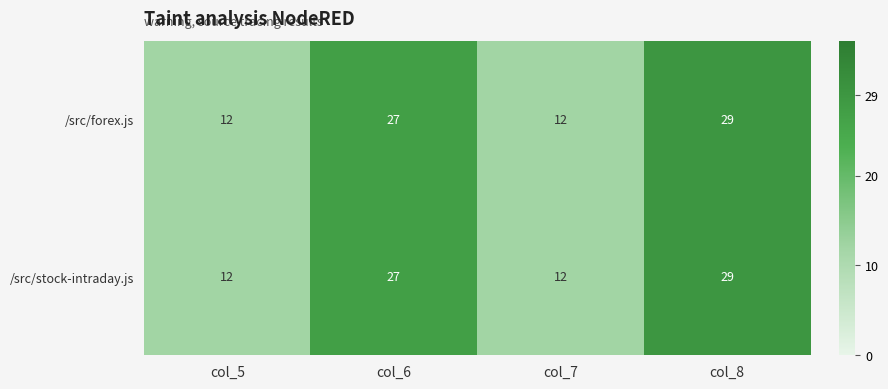

At which category is the sum across all series the highest?

col_8